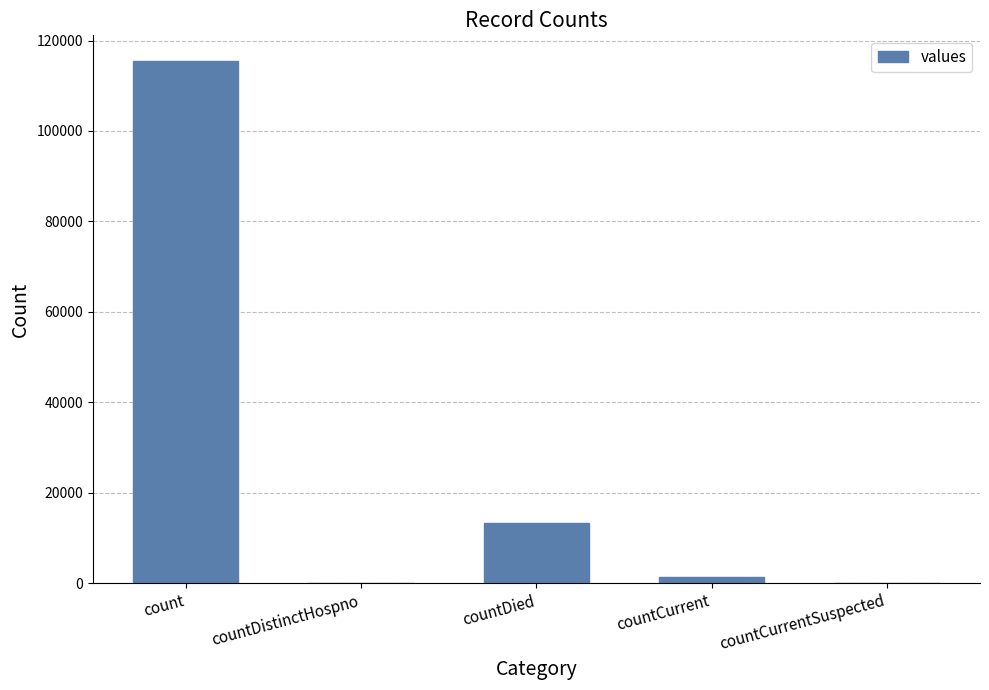

Between count and countCurrentSuspected, which is larger?

count